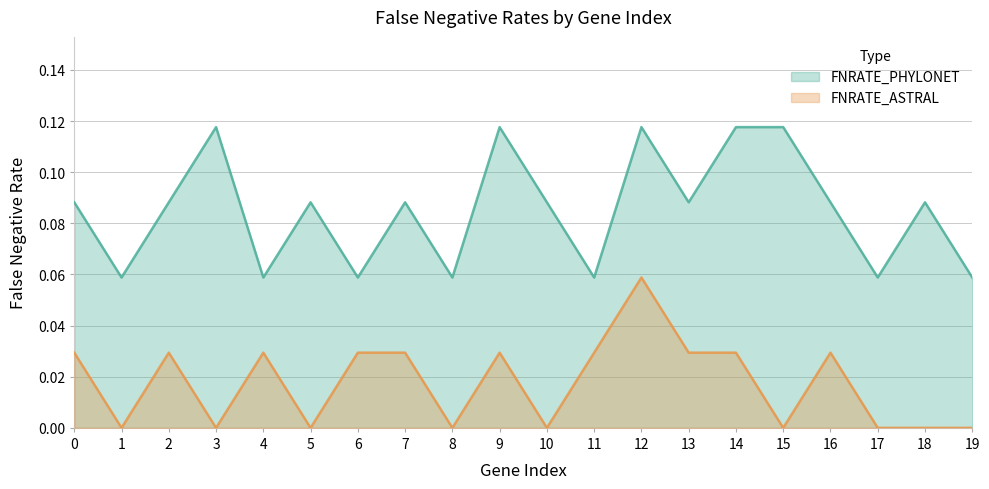

Reading left to right, what are all the values shown in this chart?

FNRATE_PHYLONET: 0=0.1	1=0.1	2=0.1	3=0.1	4=0.1	5=0.1	6=0.1	7=0.1	8=0.1	9=0.1	10=0.1	11=0.1	12=0.1	13=0.1	14=0.1	15=0.1	16=0.1	17=0.1	18=0.1	19=0.1
FNRATE_ASTRAL: 0=0.0	1=0.0	2=0.0	3=0.0	4=0.0	5=0.0	6=0.0	7=0.0	8=0.0	9=0.0	10=0.0	11=0.0	12=0.1	13=0.0	14=0.0	15=0.0	16=0.0	17=0.0	18=0.0	19=0.0